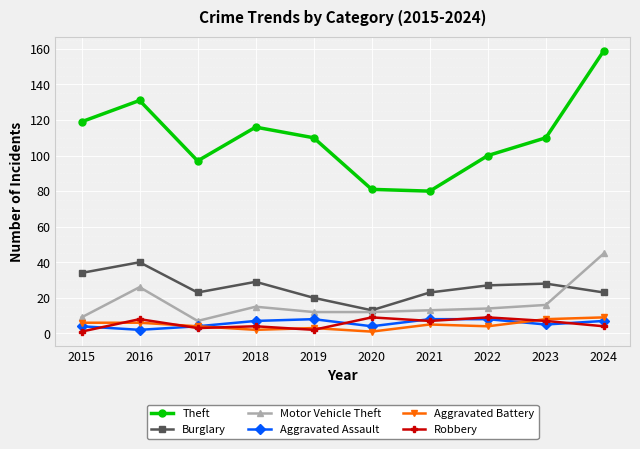

How many data points in Motor Vehicle Theft are less than 14?

5